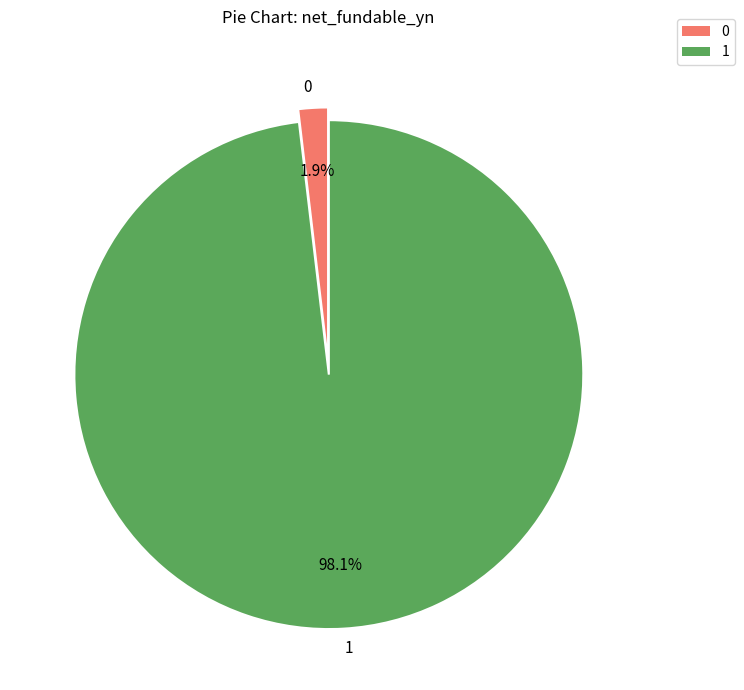

To the nearest percent, what is the combined percentage of 1 and 0?

100%